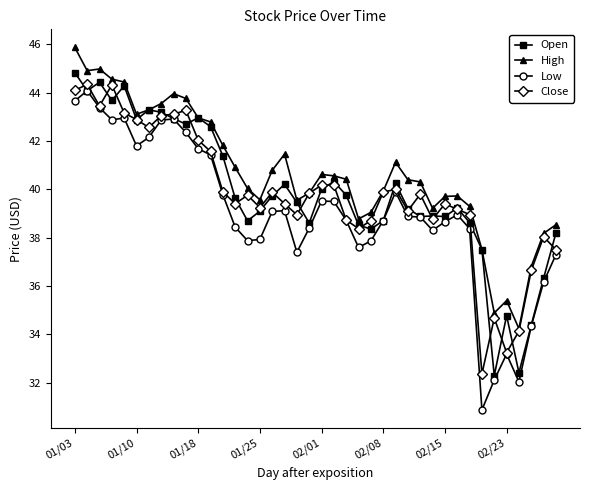

Which series has the largest range (max minus min)?

Low